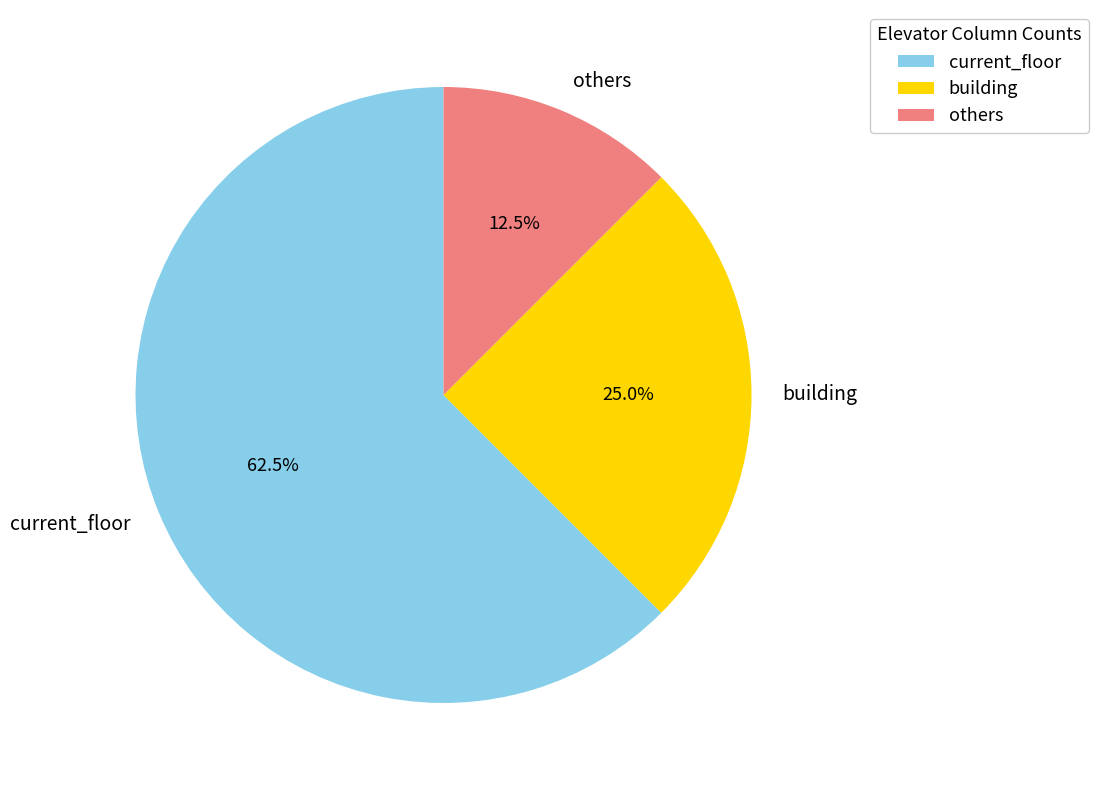

Which slice represents more than half of the pie?

current_floor